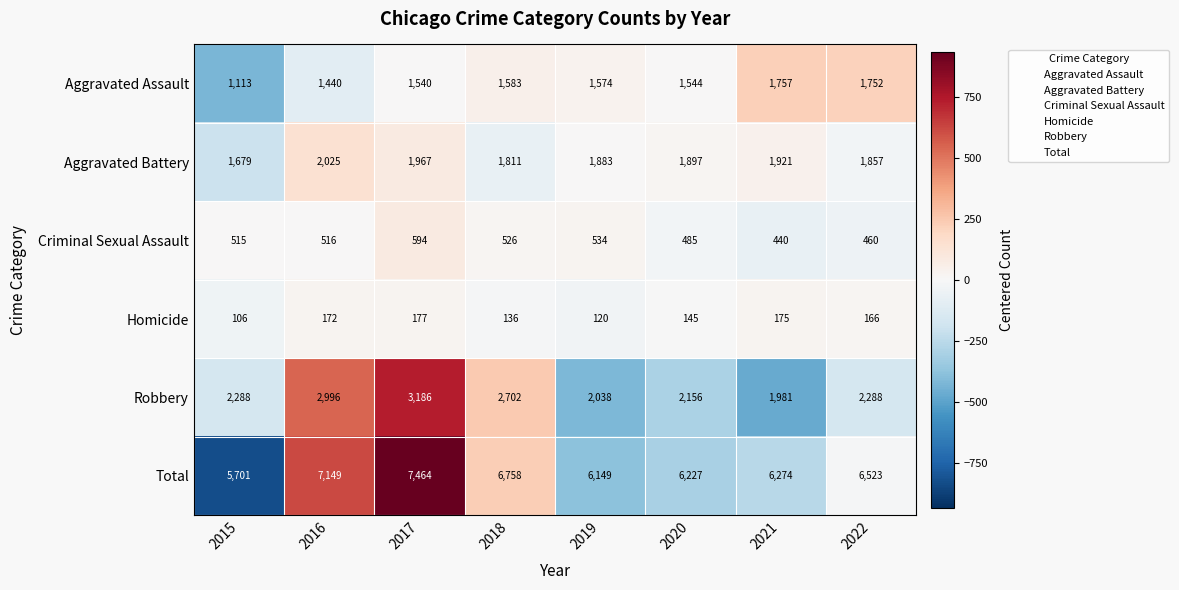

What is the difference between the second highest and minimum values in the Homicide series?

69